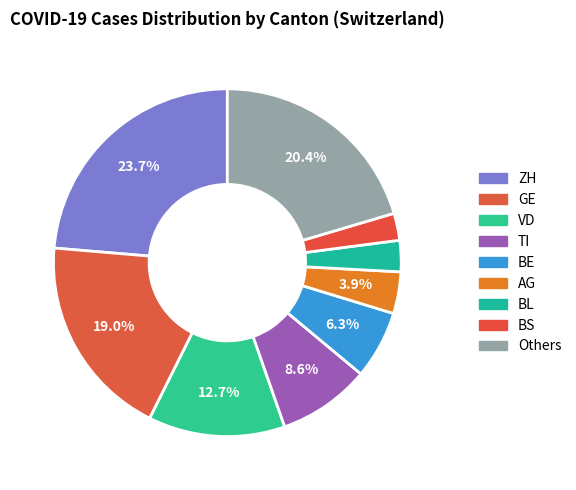

How many slices are in this pie chart?

9